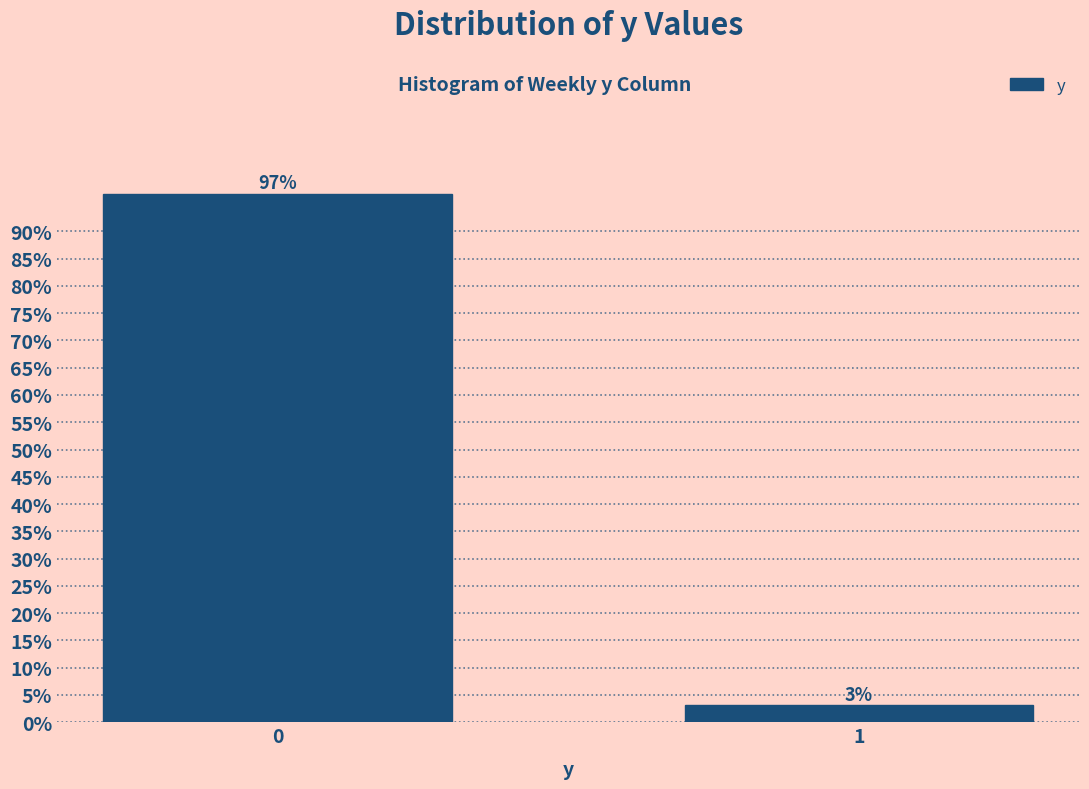

What value does the data have at 0?

96.9